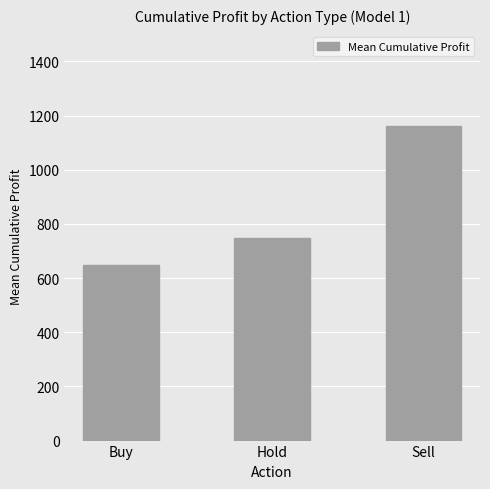

How many data points are less than 749?

1